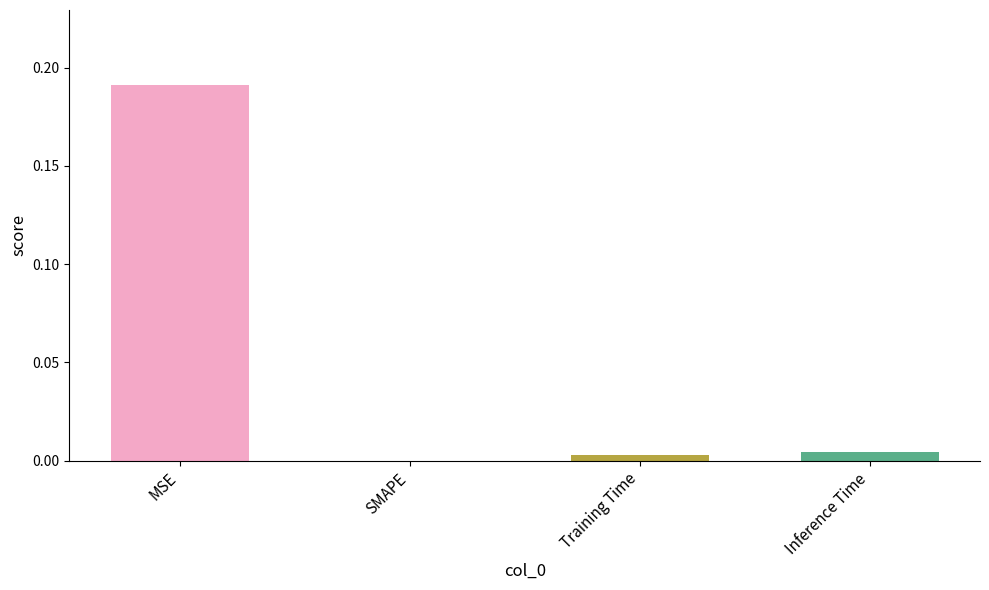

The chart shows a value of 0.0 at Training Time. True or false?

True